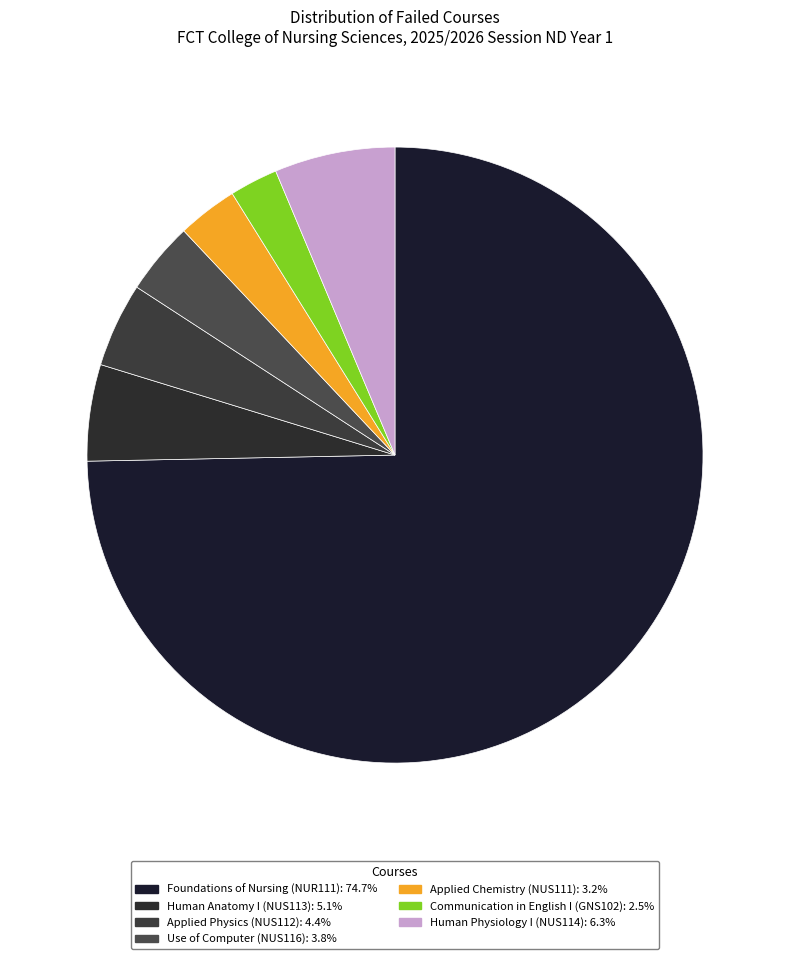

Which slice represents more than half of the pie?

Foundations of Nursing (NUR111)